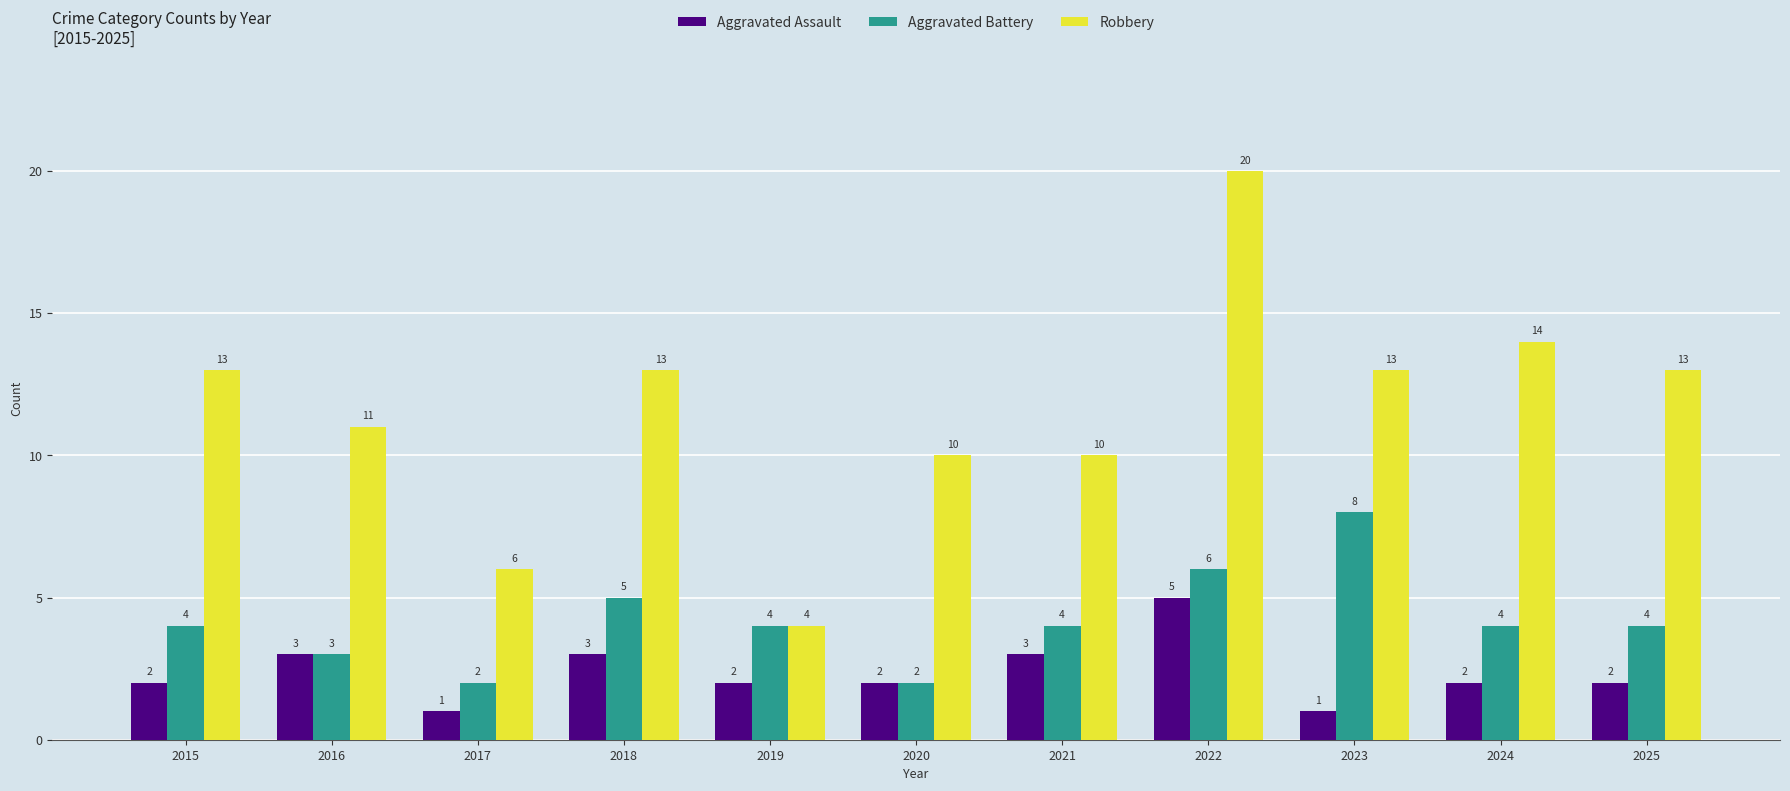

List the series in order of their overall mean, lowest first.

Aggravated Assault, Aggravated Battery, Robbery